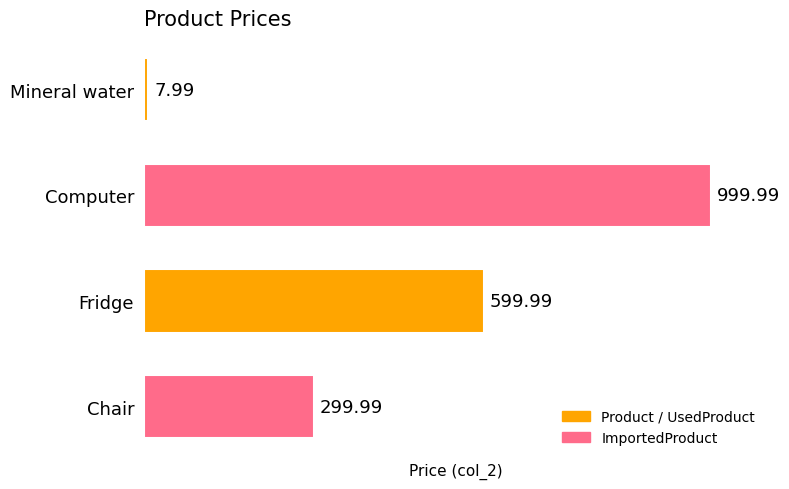

Which label corresponds to the largest value in the chart?

Computer